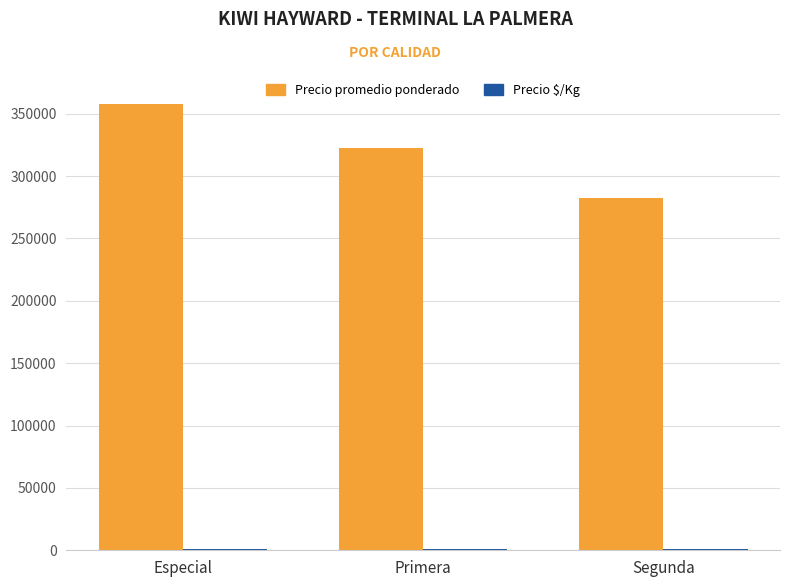

What is the total value across all series at Segunda?

283128